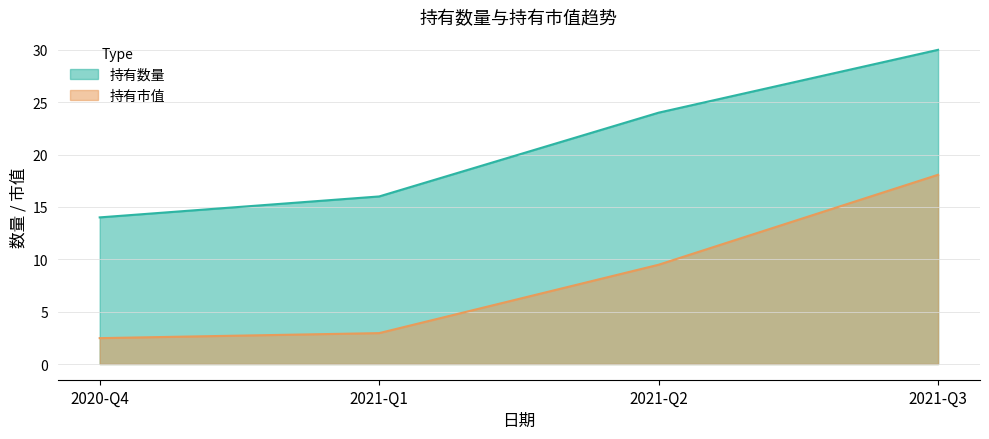

What is the difference between the second highest and minimum values in the 持有市值 series?

7.0